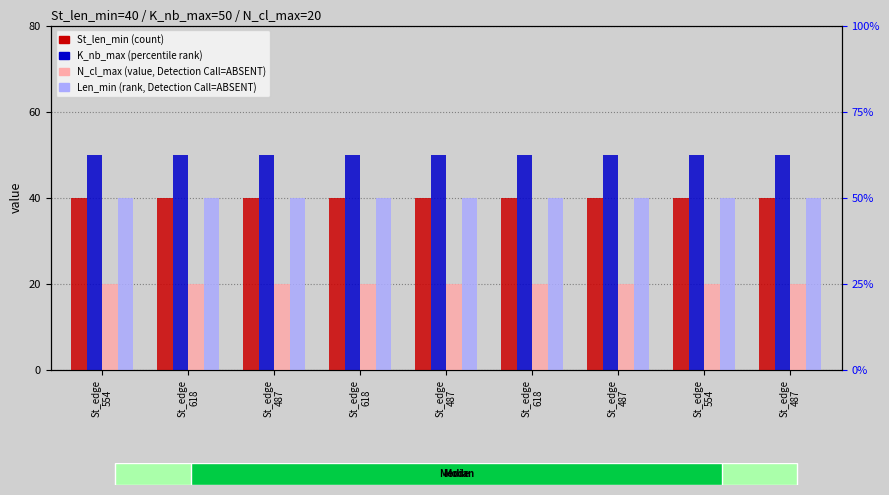

Which series has the largest total across all categories?

K_nb_max